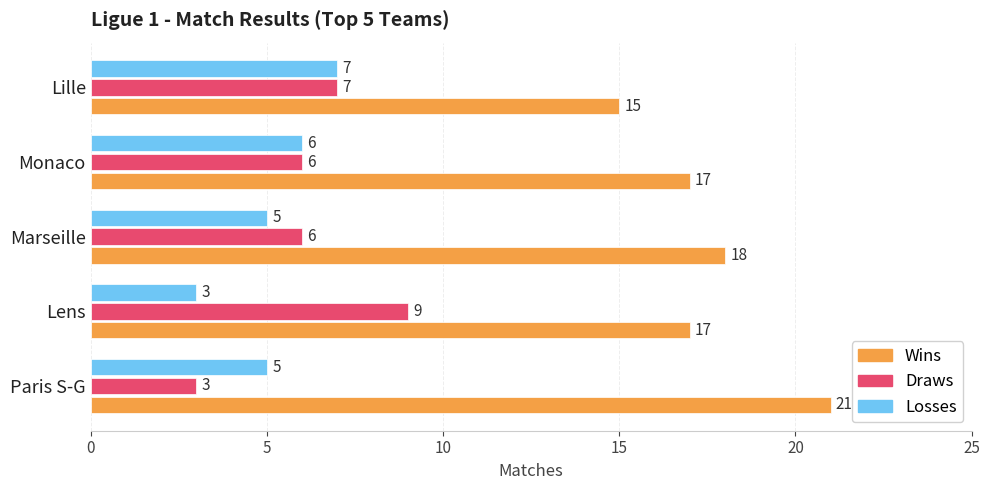

What is the sum of the Wins values at Paris S-G and Lille?

36